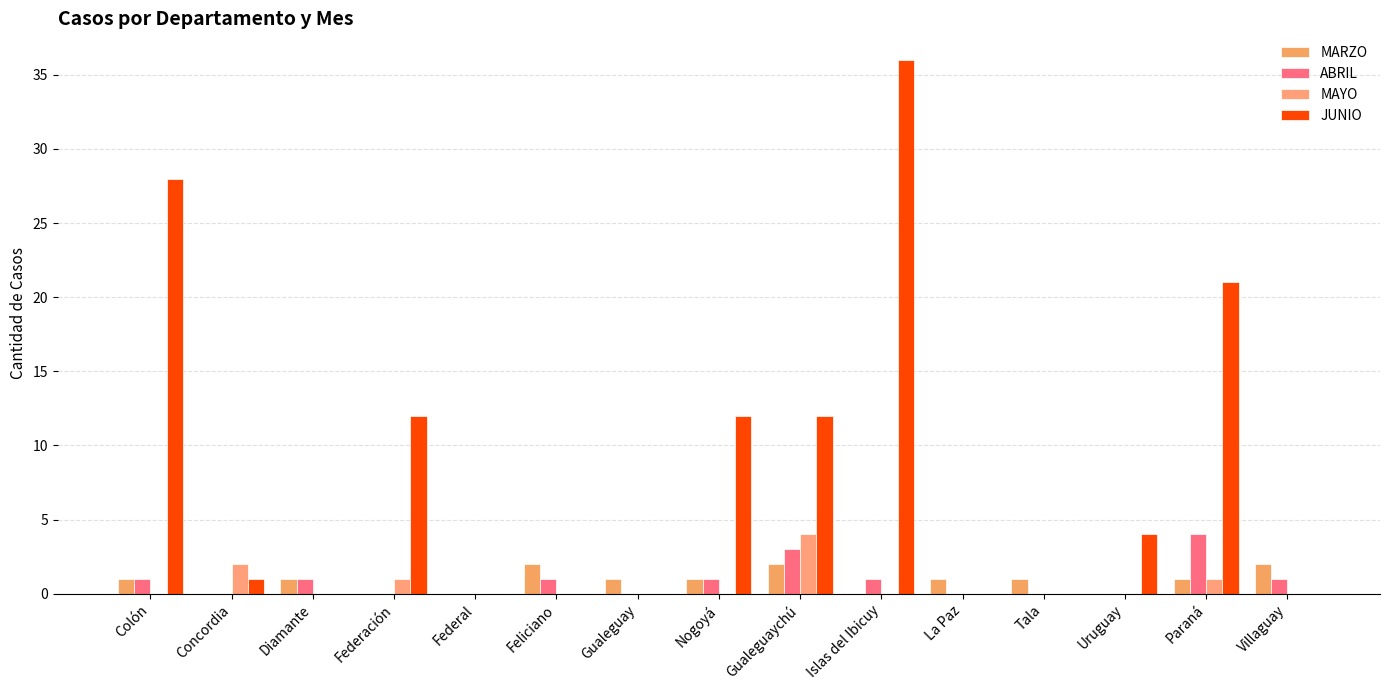

Count the number of categories in the chart.

15